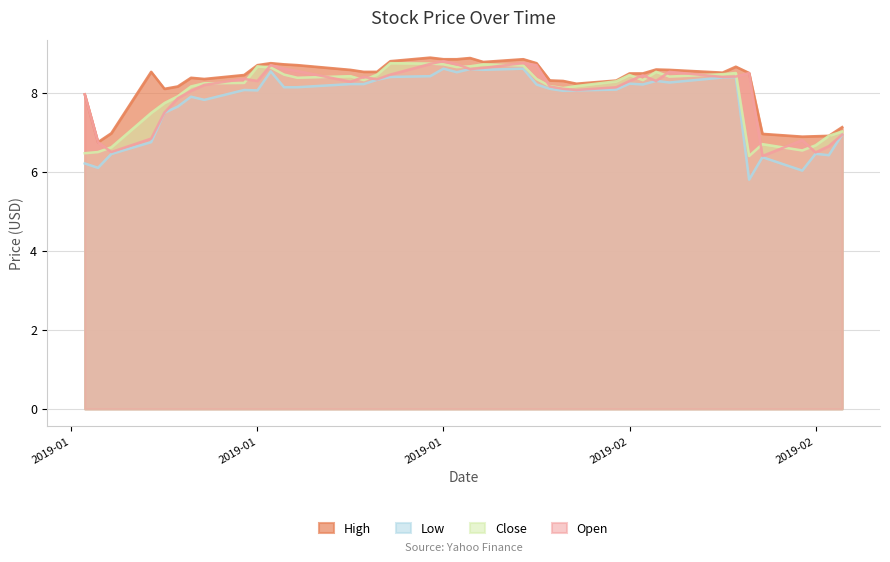

How many interior local valleys does the Open series have?

10